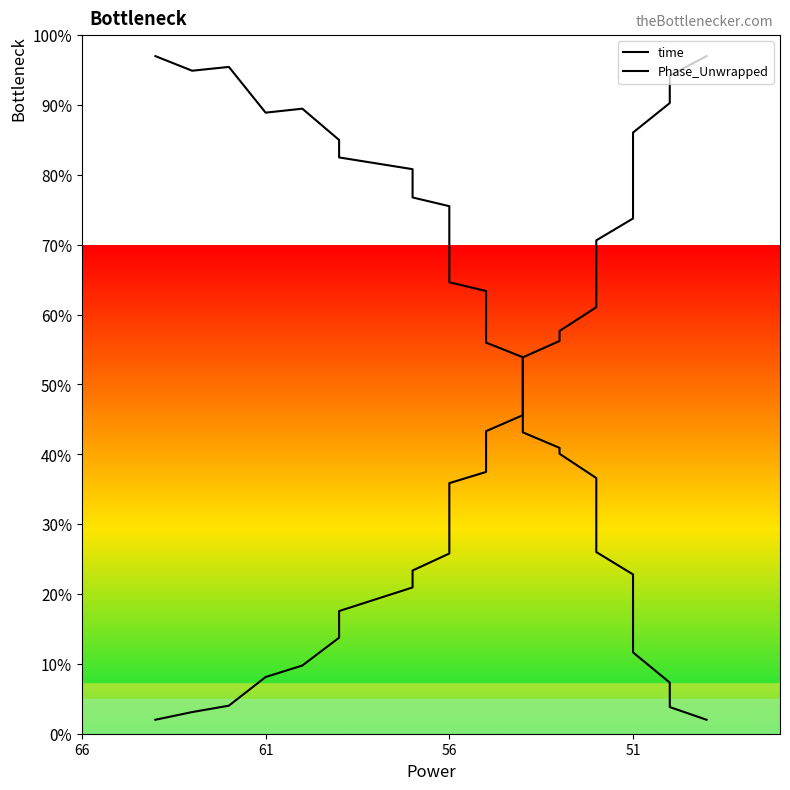

Rank the series by their maximum value, from lowest to highest.

time, Phase_Unwrapped